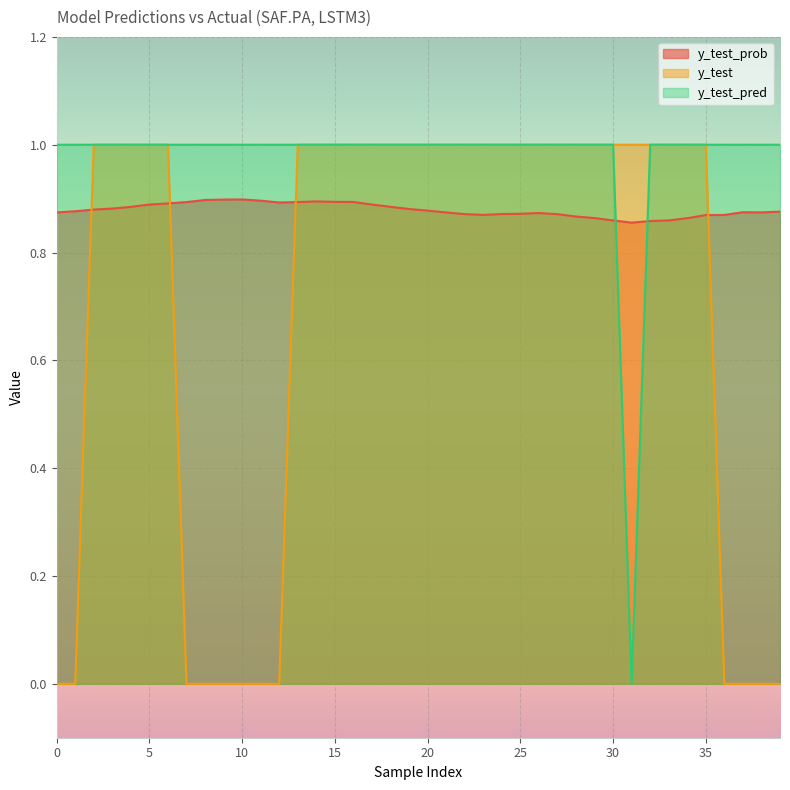

Count the number of categories in the chart.

40